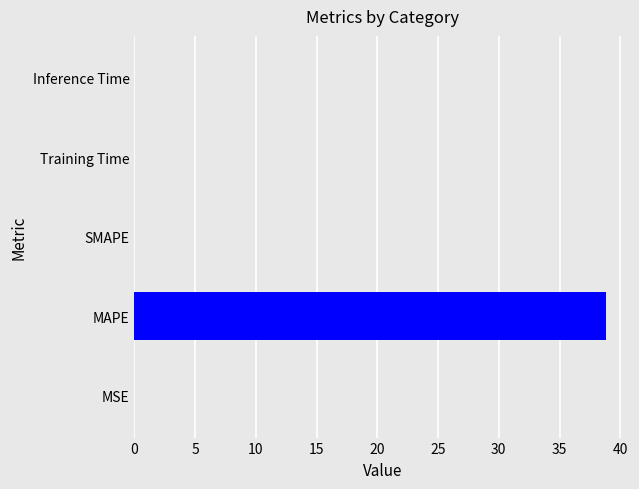

What is the average value?

7.8